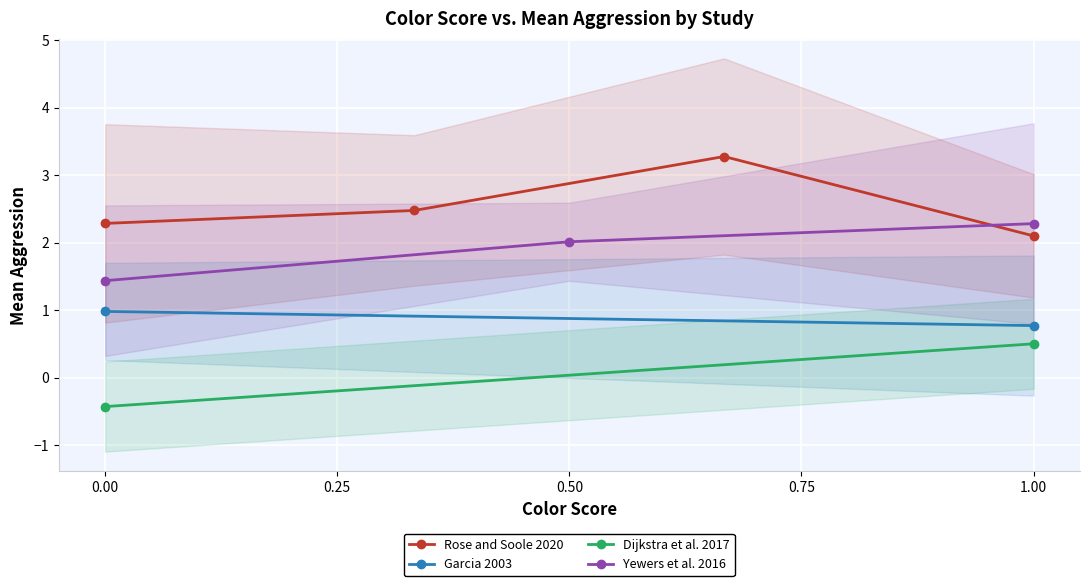

True or false: Rose and Soole 2020 has more than 0 points higher than both neighbors.

True